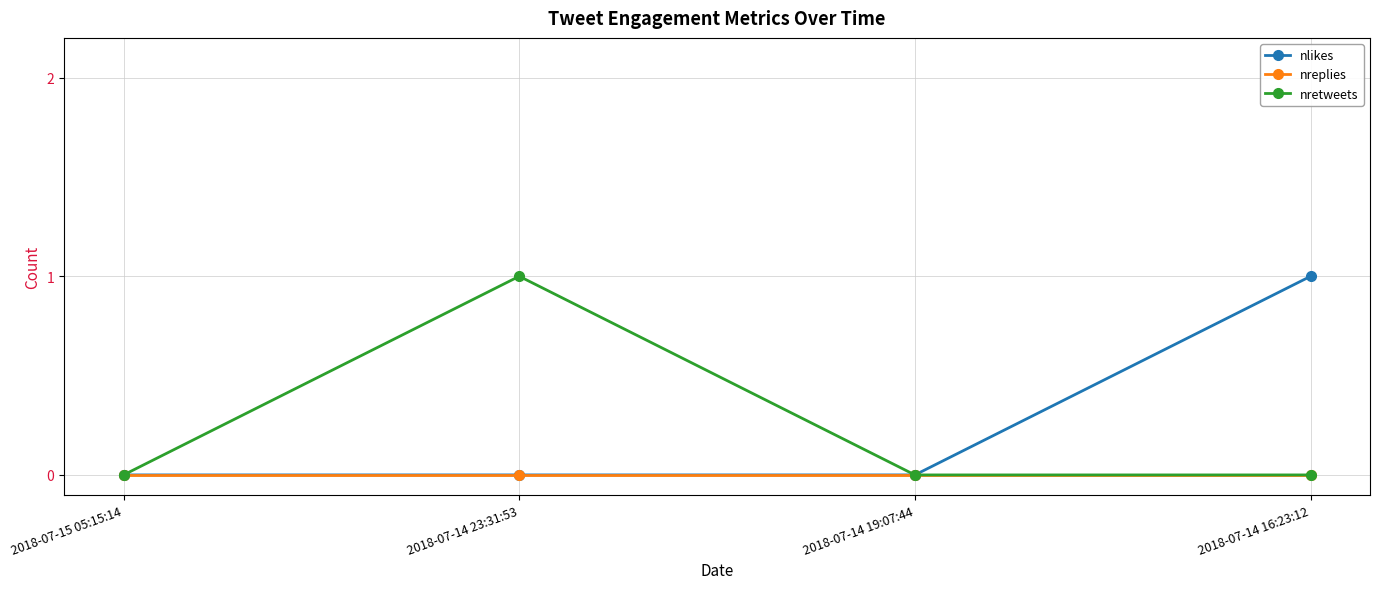

What is the total value across all series at 2018-07-14 23:31:53?

1